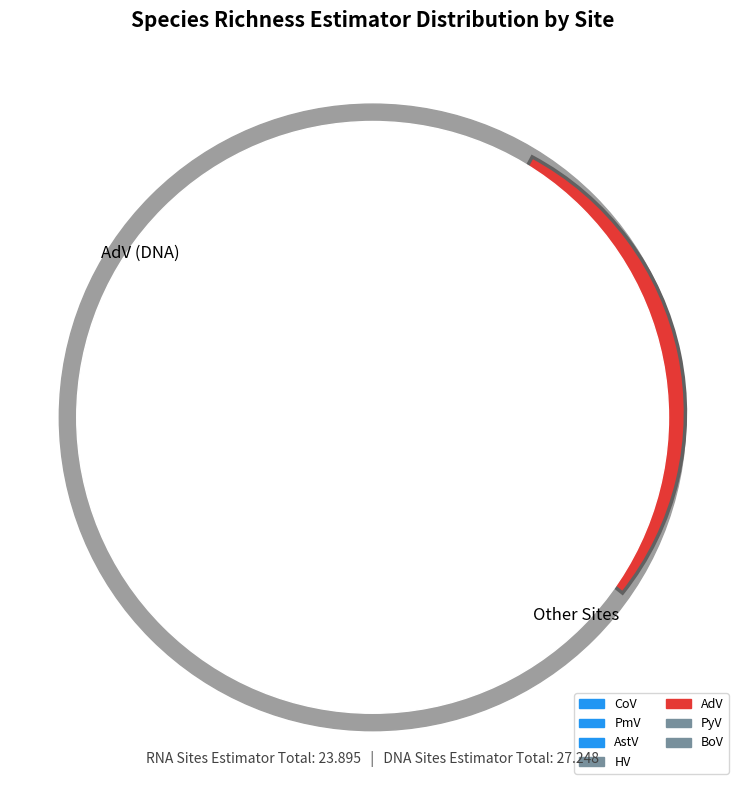

What percentage is the HV slice, to the nearest percent?

18%